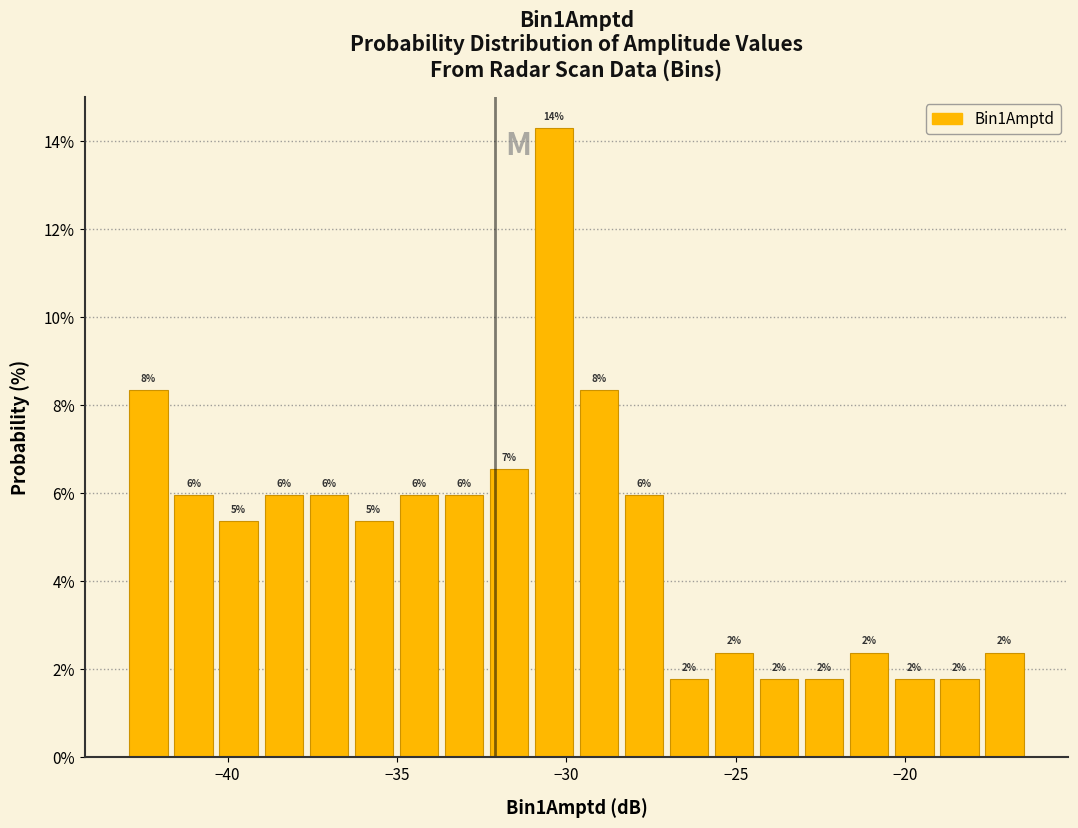

Around what value on the x-axis is the tallest bar? Give the approximate position of its centre, as read against the axis.

-30.5